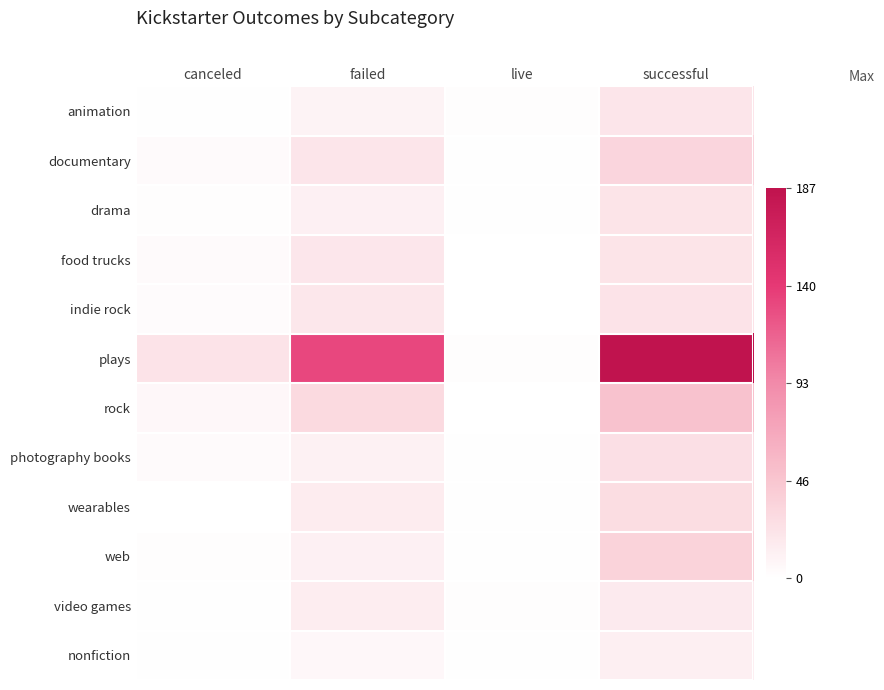

Which series has the largest range (max minus min)?

plays